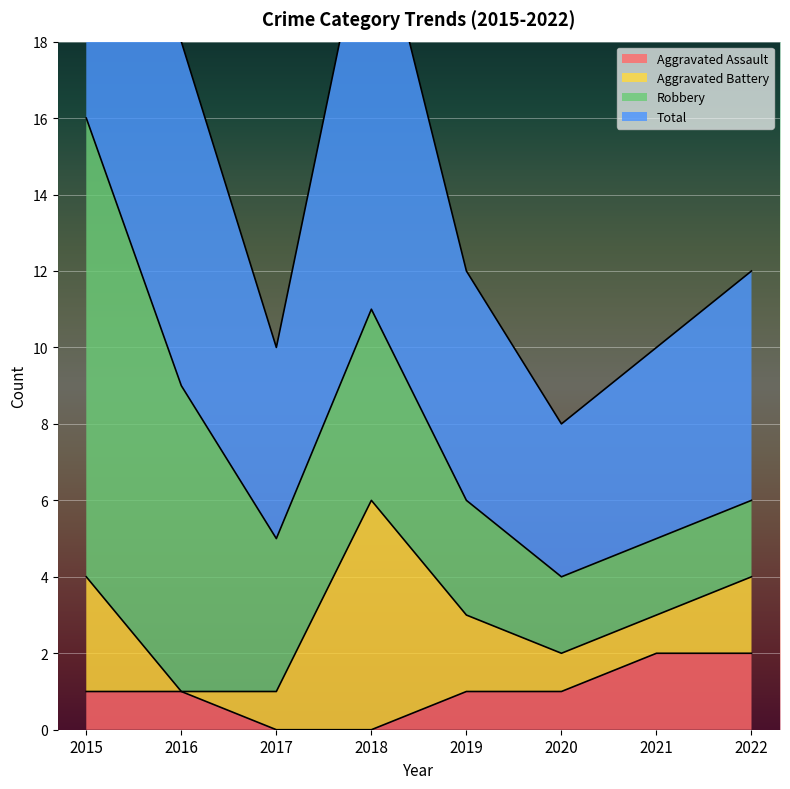

What is the total value across all series at 2015?

17